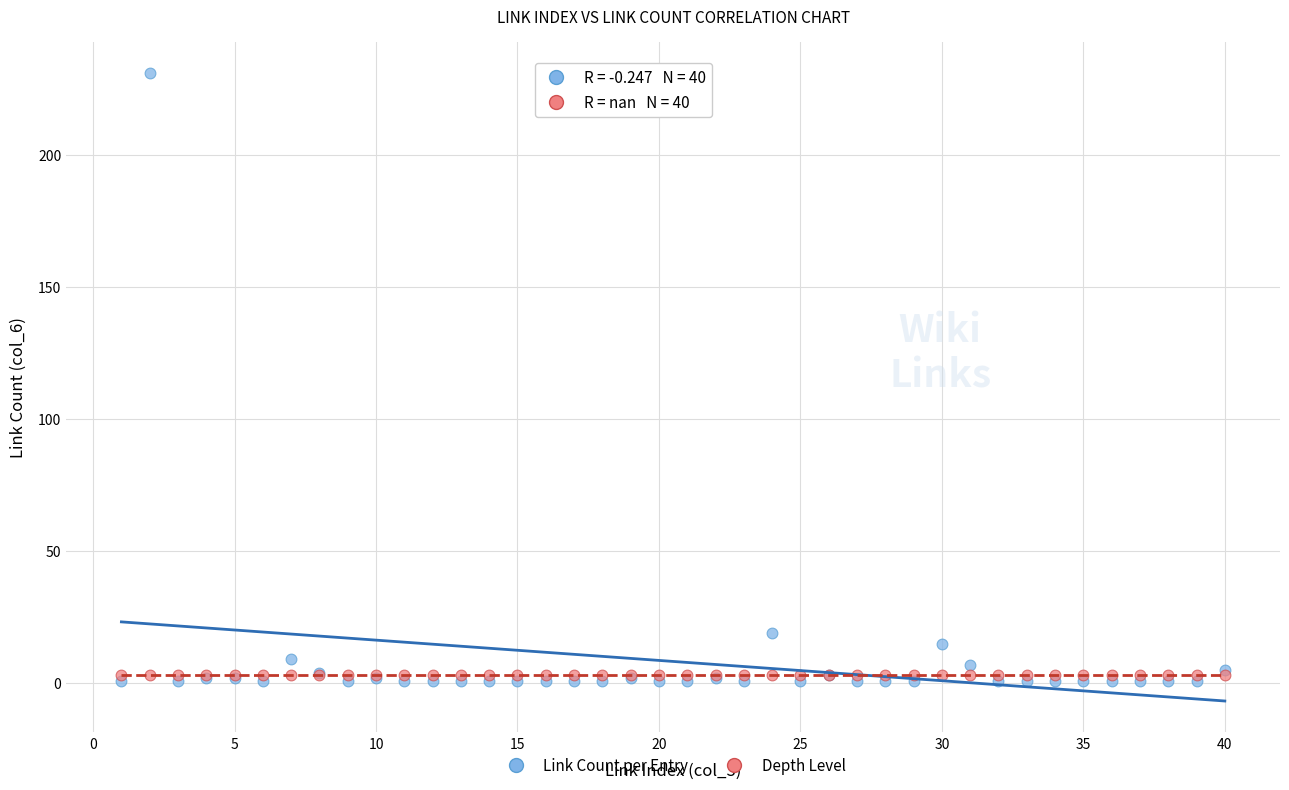

Across all series, what Y value is closest to 116?

19